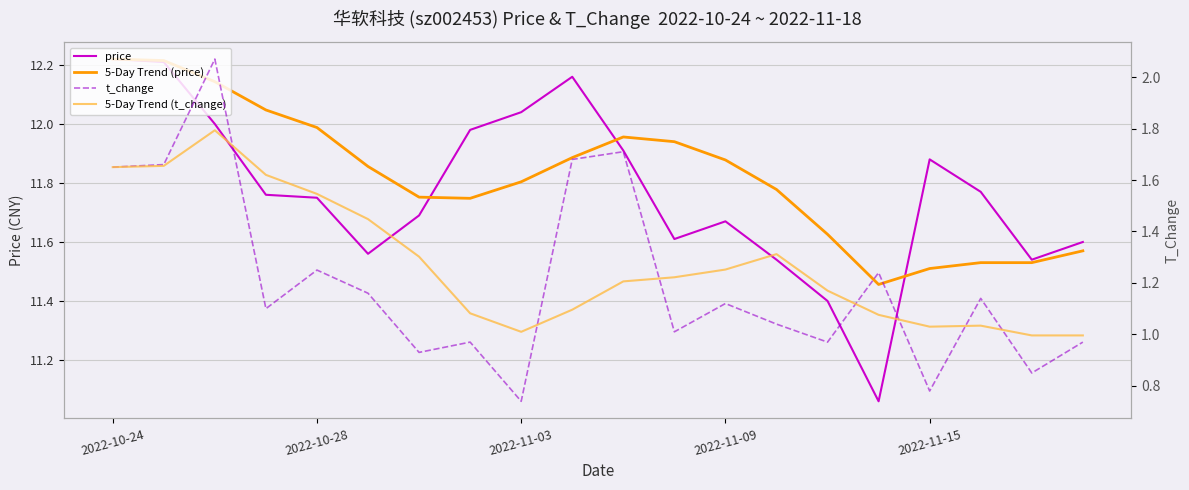

Where is the first local minimum for 5-Day Trend (t_change)?

2022-11-03